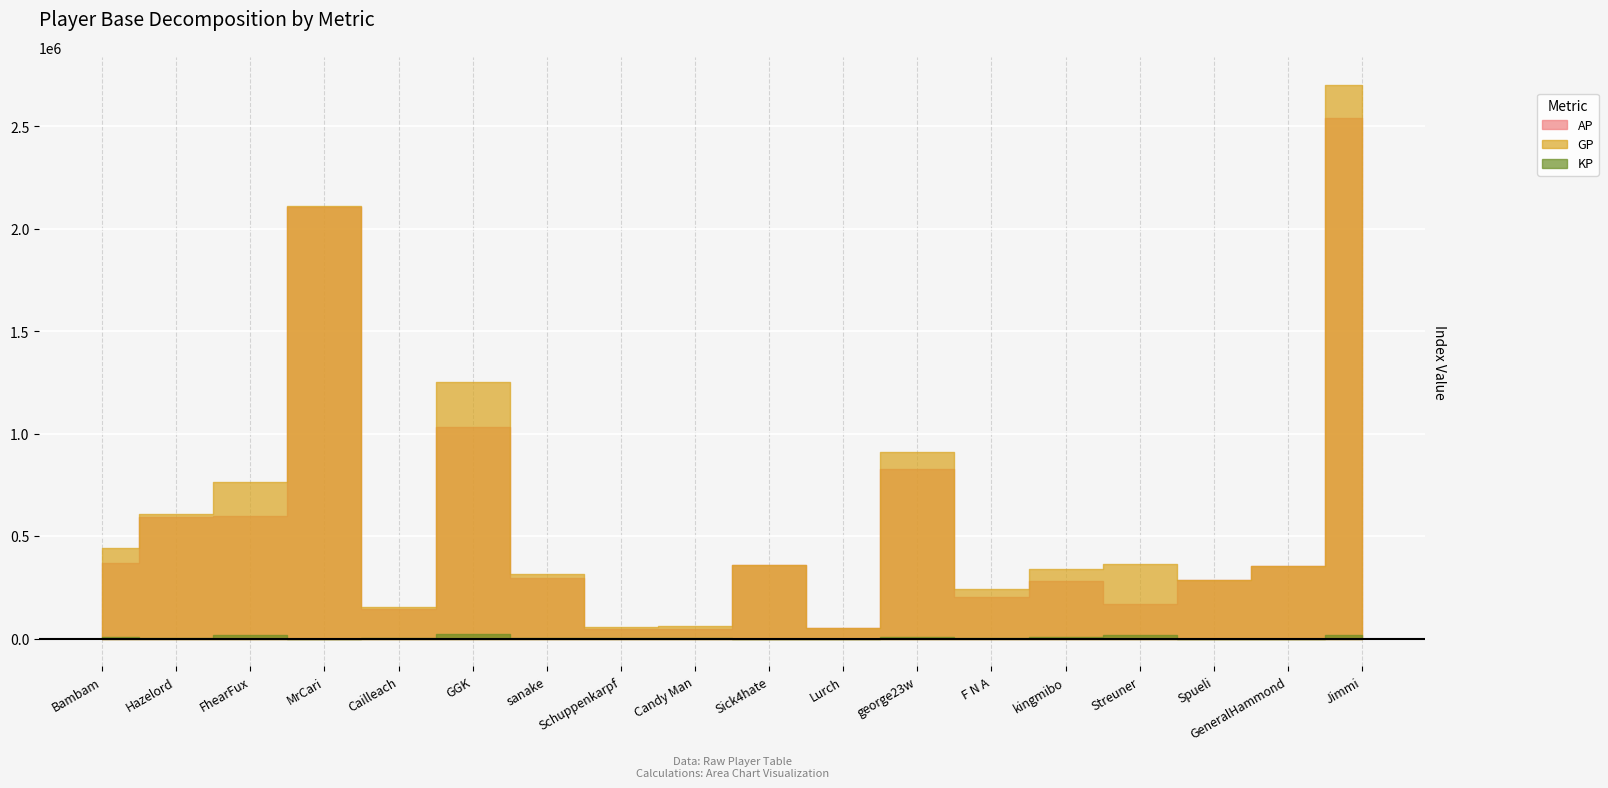

What value does the KP series have at Schuppenkarpf?

684.6